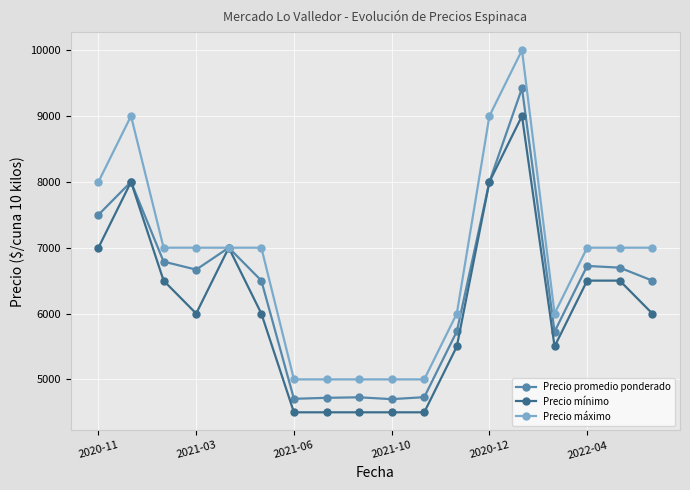

Which series has the largest total across all categories?

Precio máximo